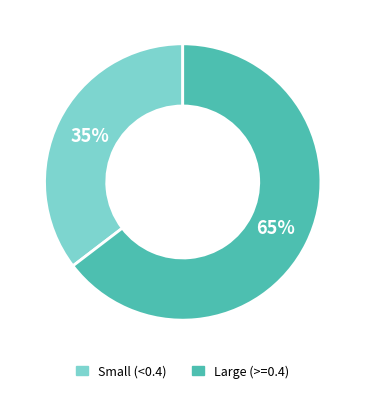

To the nearest percent, what is the average slice percentage?

50%